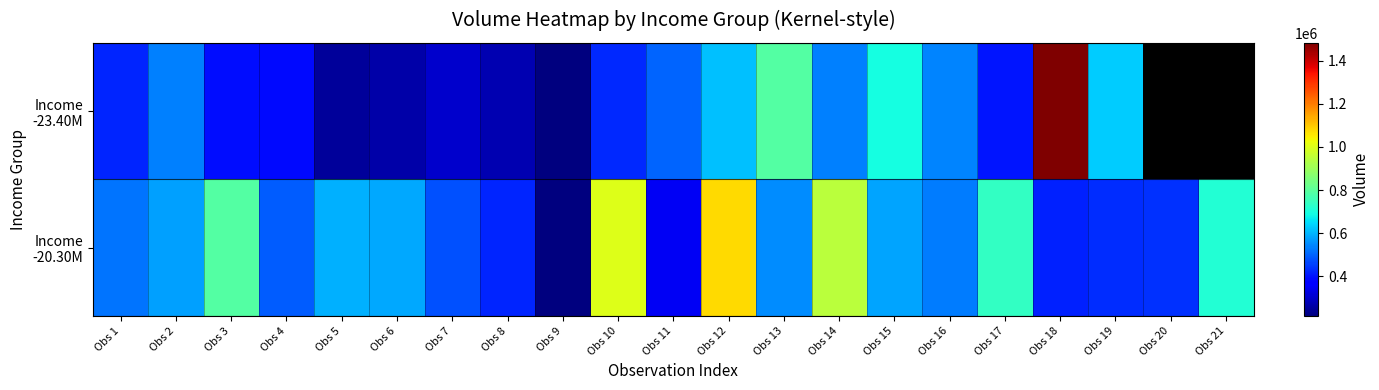

At which label does Income -20.30M reach its peak?

Obs 12